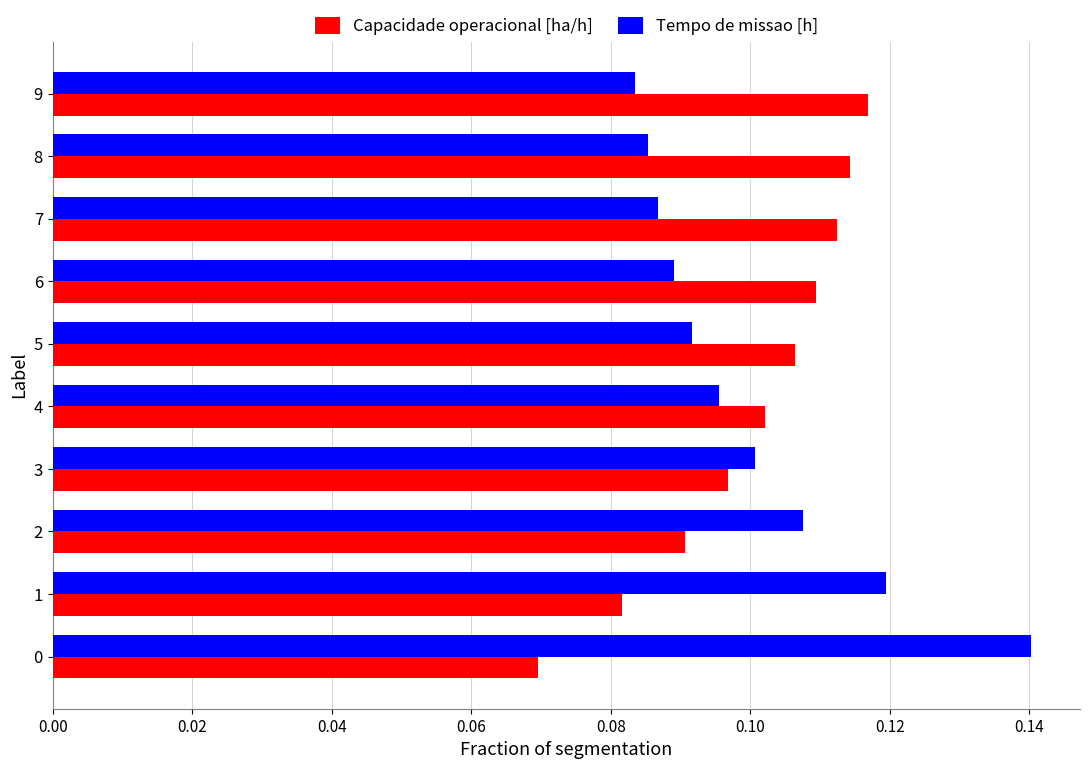

The Tempo de missao [h] series shows 0.1 at 9. True or false?

True